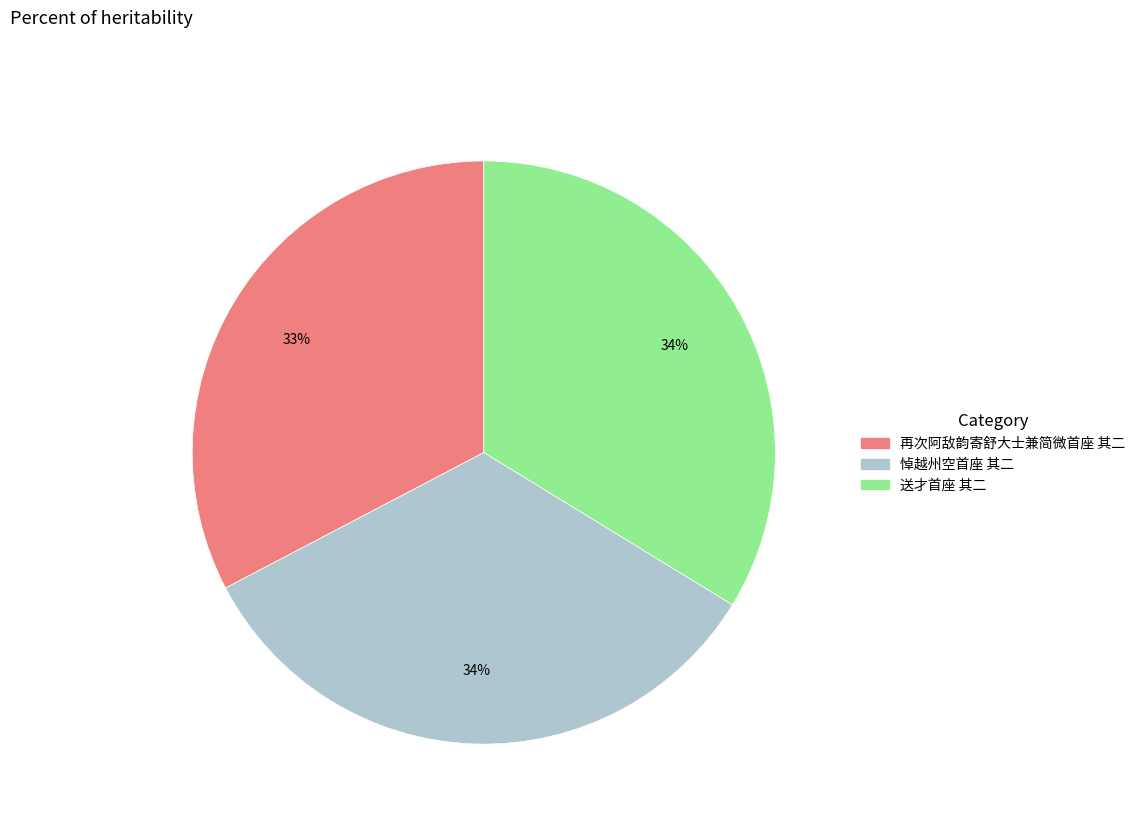

True or false: 悼越州空首座 其二 accounts for 34% of the total.

True